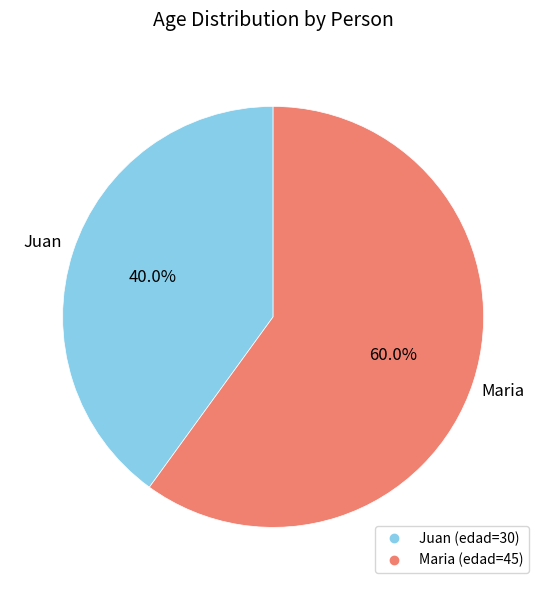

To the nearest percent, what portion does Maria represent?

60%